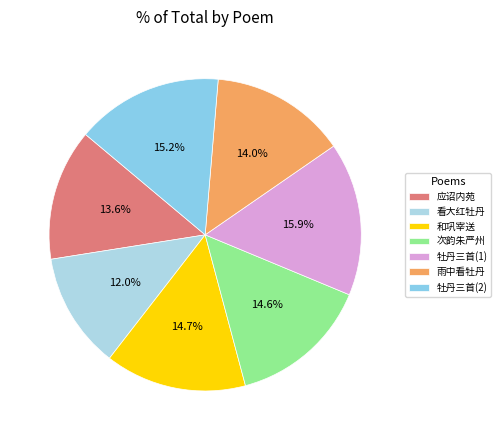

Which category has the biggest portion of the pie?

牡丹三首(1)